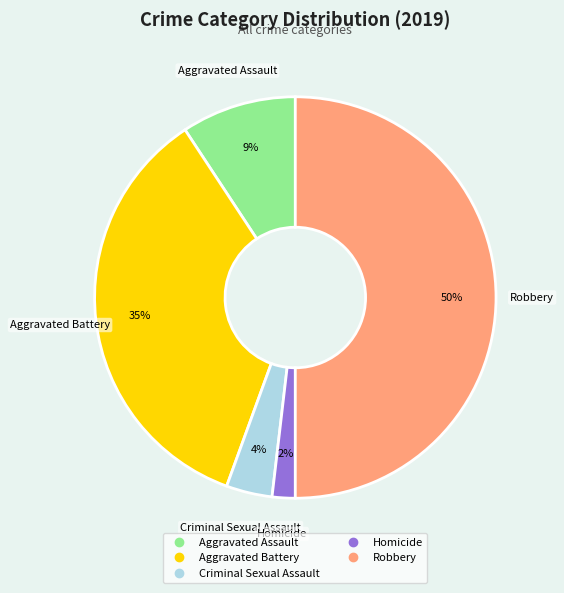

Does Aggravated Battery represent more than half of the total?

No